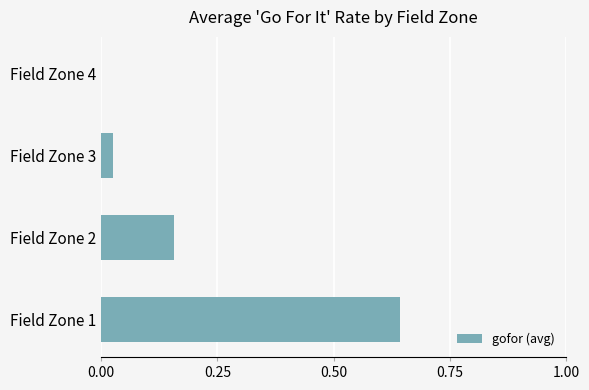

True or false: the data shows 0.3 at Field Zone 2.

False